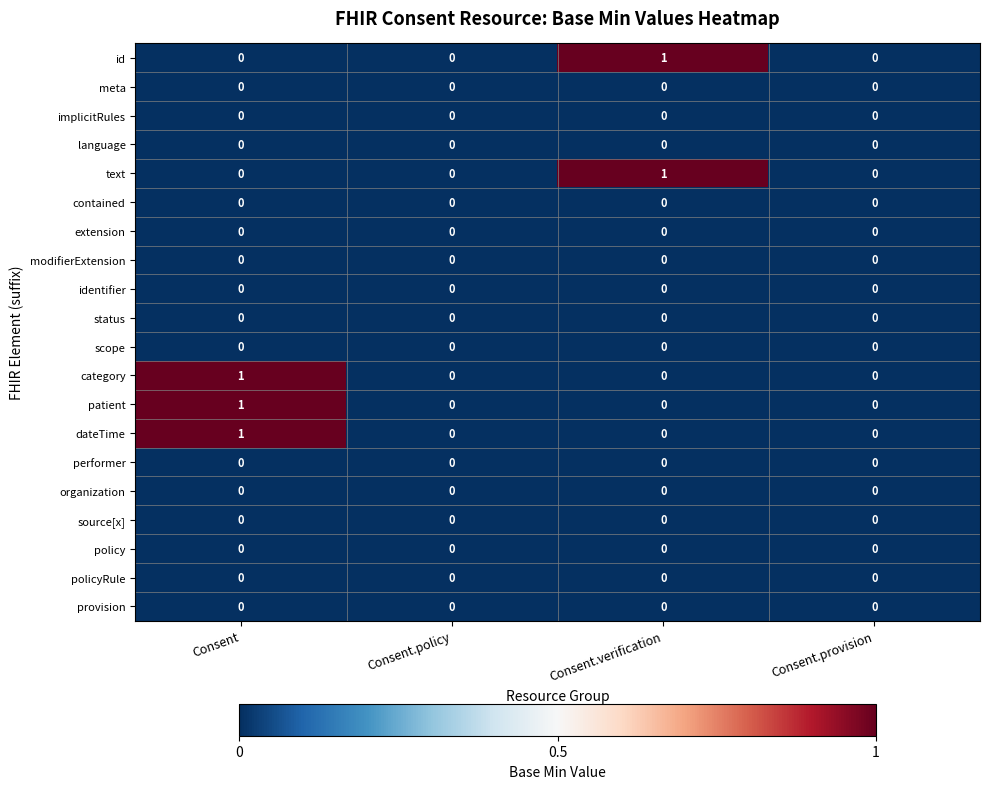

True or false: text has a value of 0 at Consent.

True